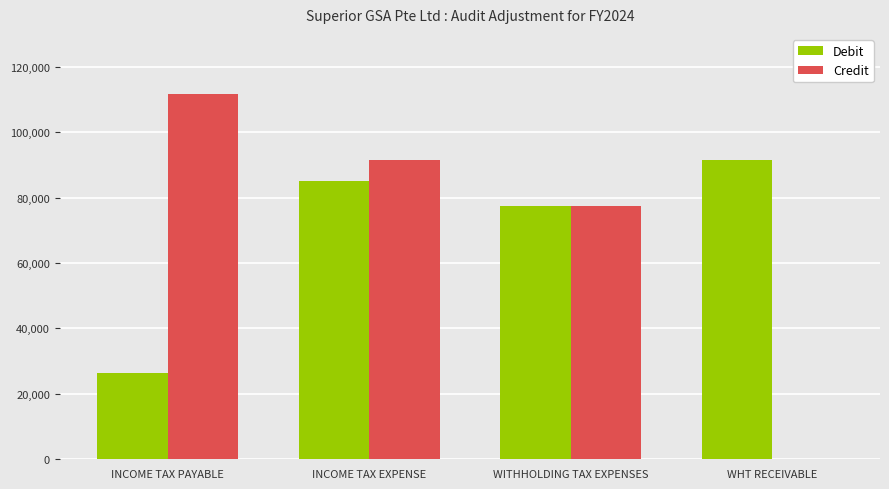

How many positive values does the Credit series have?

3